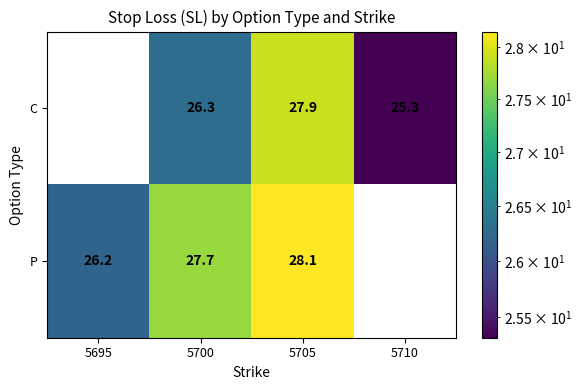

The P series shows 47.3 at 5705. True or false?

False